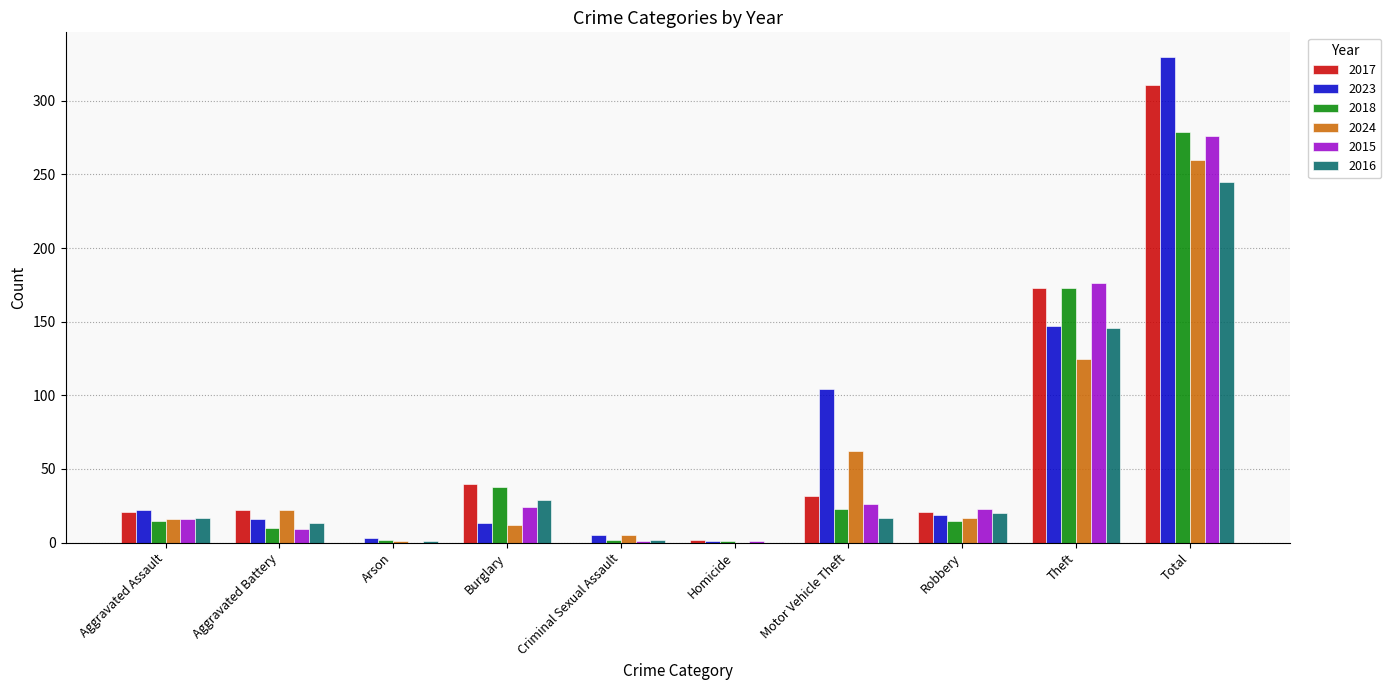

Where is 2023 nearest to the value 165?

Theft